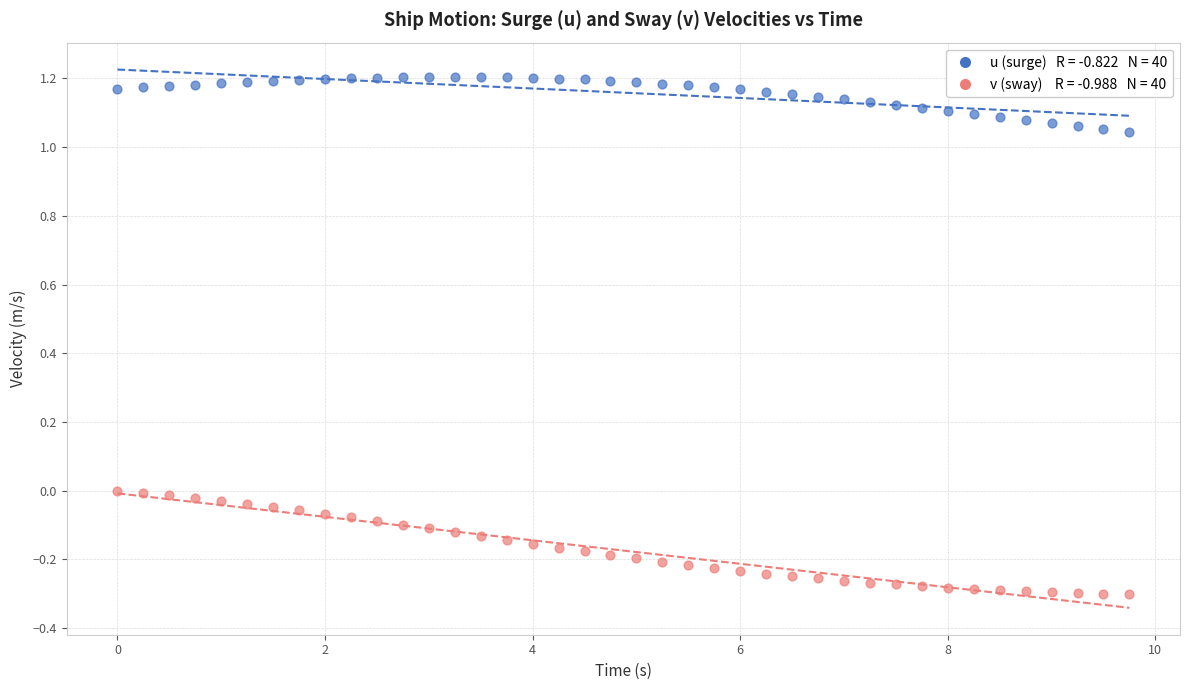

Across all data points, what is the range of Y values (max minus min)?

1.5